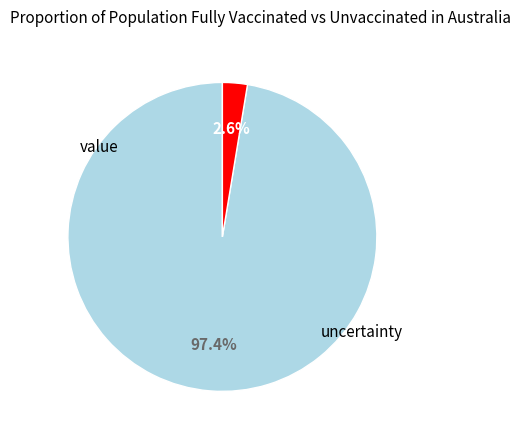

Is there a majority slice in this chart?

Yes